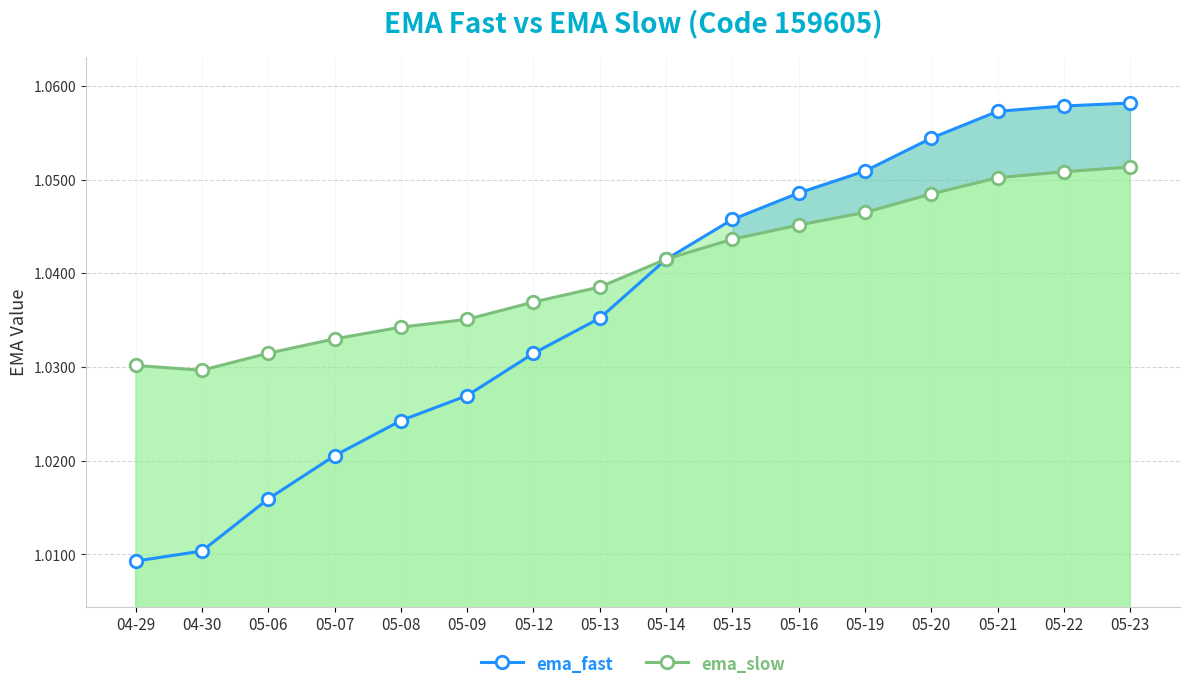

At 05-13, list the series in order from smallest to largest.

ema_fast, ema_slow